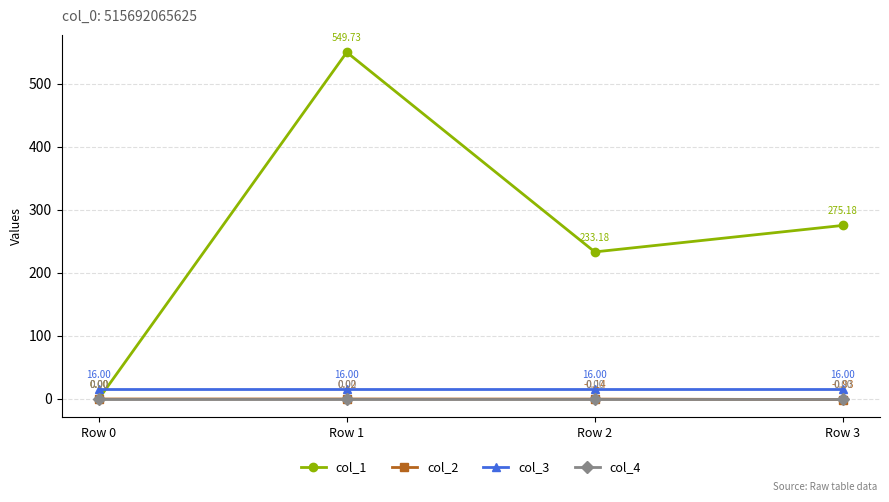

What is the value of the col_1 point at the 2nd from the left?

549.7